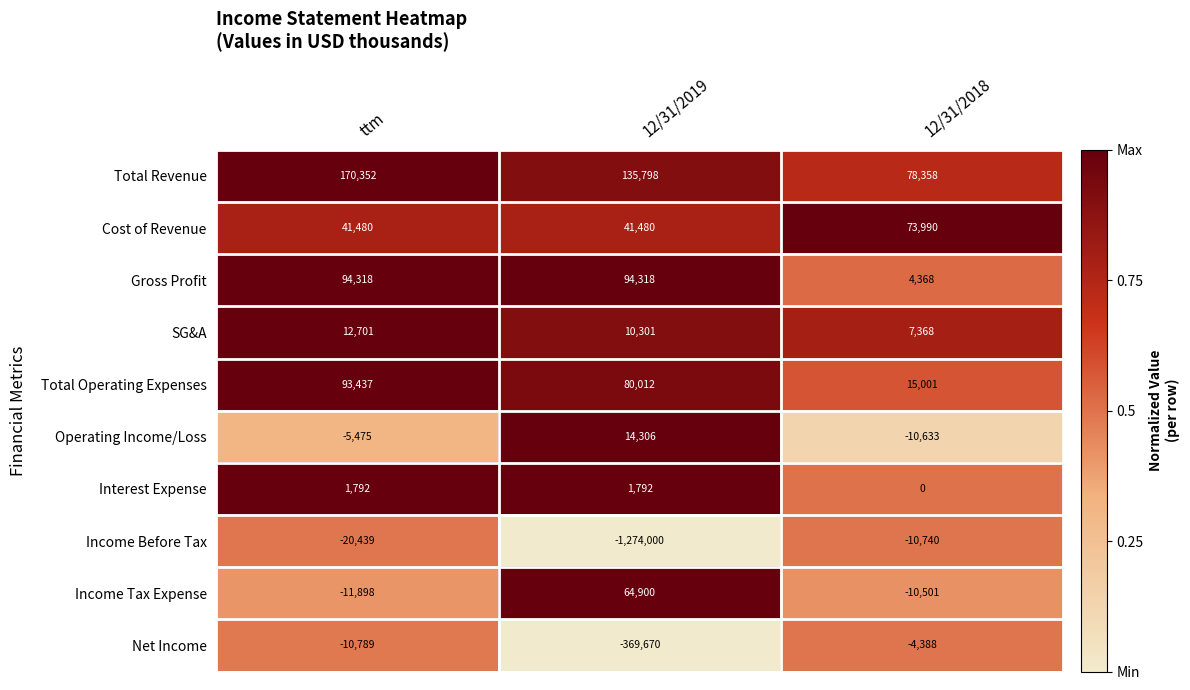

What is the average value of the Operating Income/Loss series?

-601